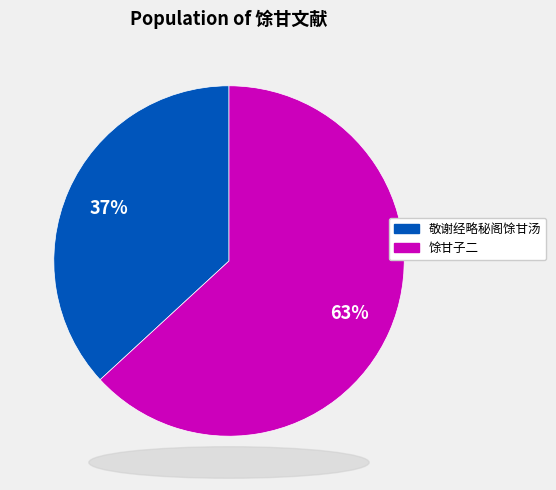

Is there a majority slice in this chart?

Yes